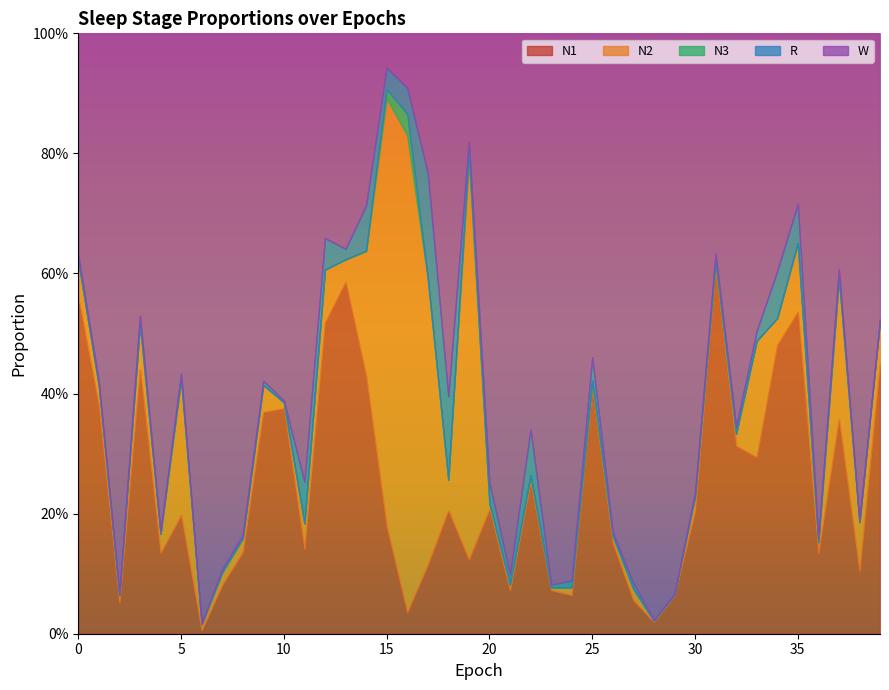

How many lines are shown in the chart?

5